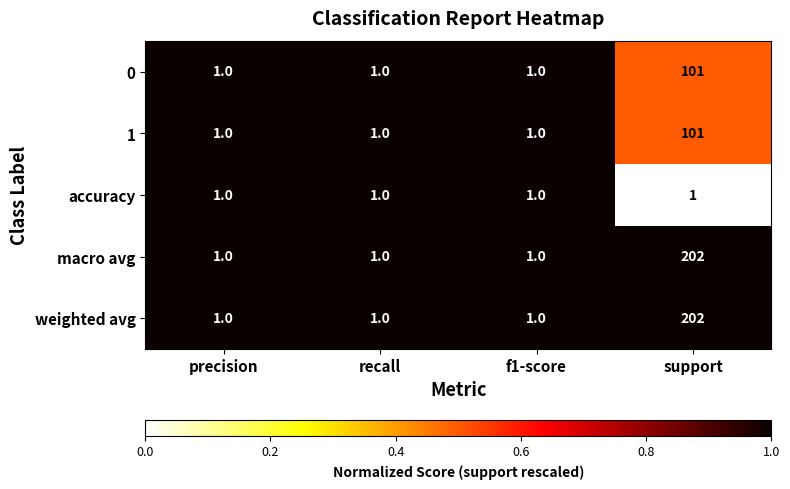

What is the spread (max minus min) of values at support?

201